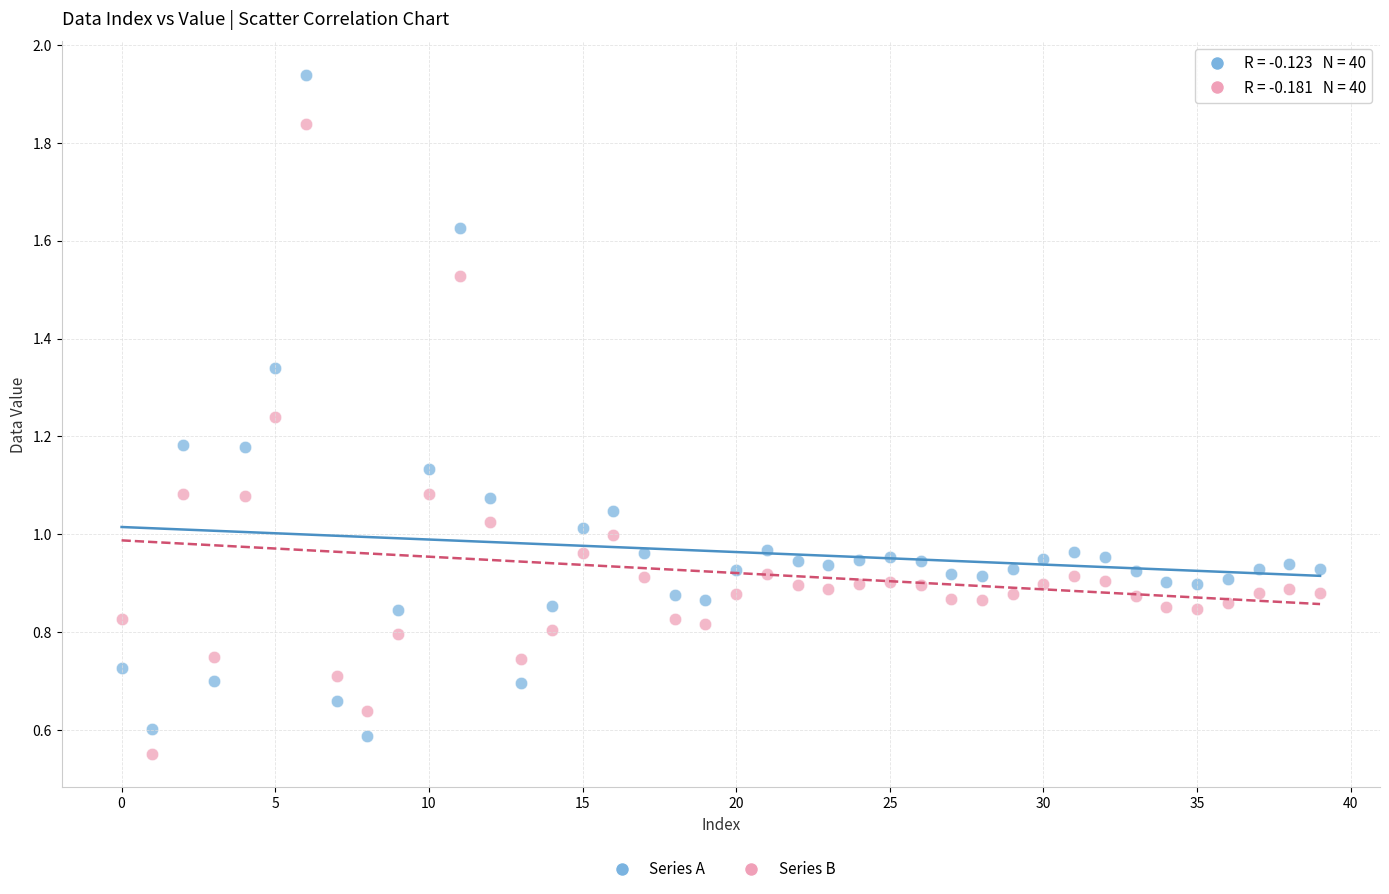

Which series contains the highest Y value?

Series A